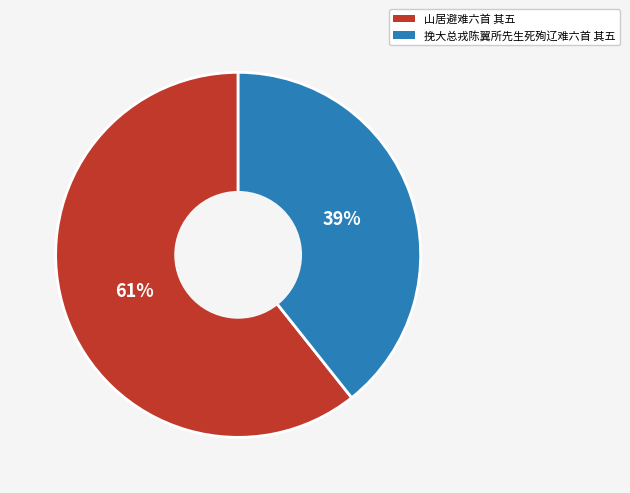

Which slice represents more than half of the pie?

山居避难六首 其五